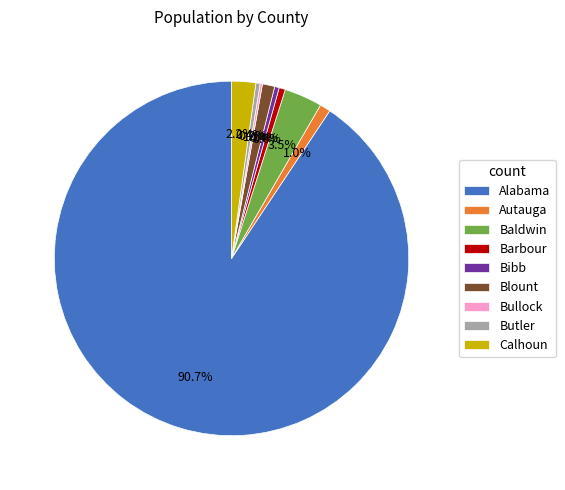

The Bibb slice represents 0% of the pie. True or false?

True